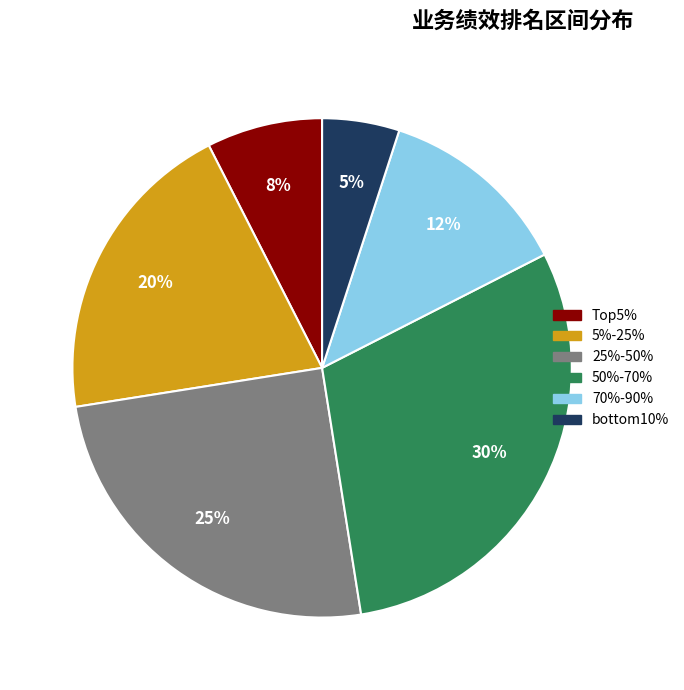

To the nearest percent, what is the average slice percentage?

17%